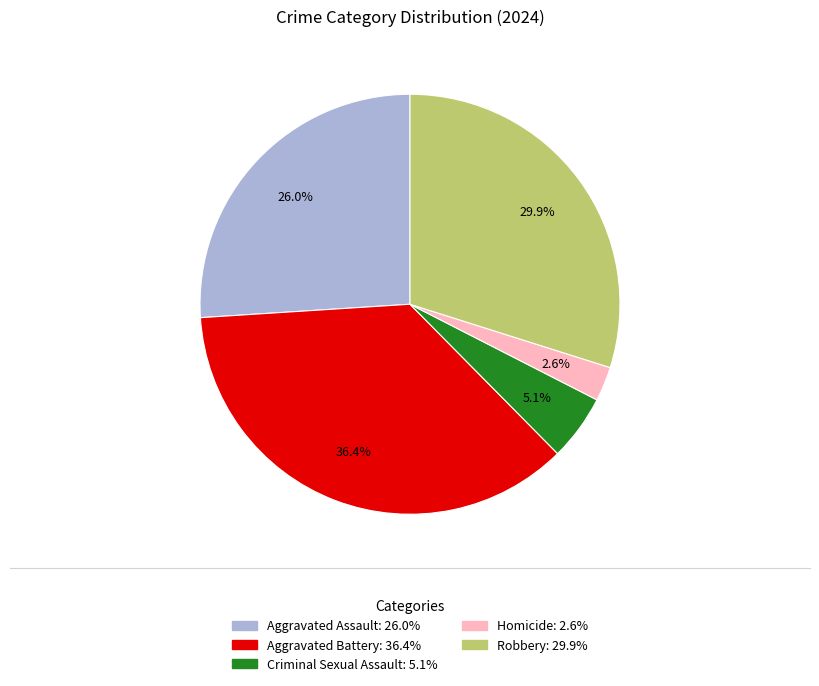

Is it true that Aggravated Assault is 38% of the pie?

False